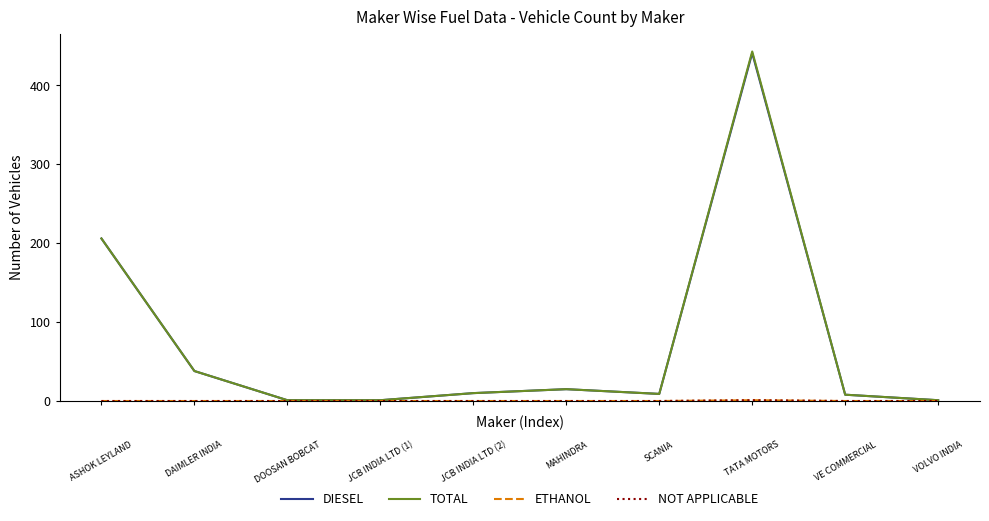

Is this an area chart (filled region under the line)?

No